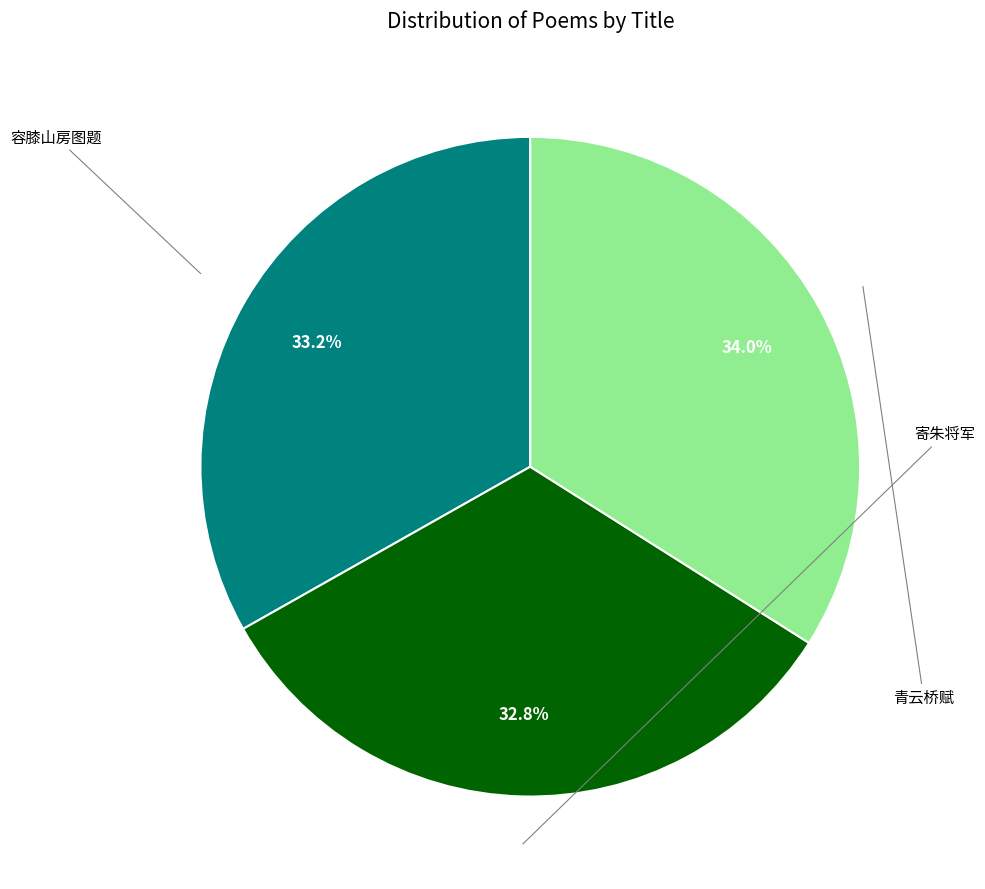

Is there any slice that represents more than half of the pie?

No